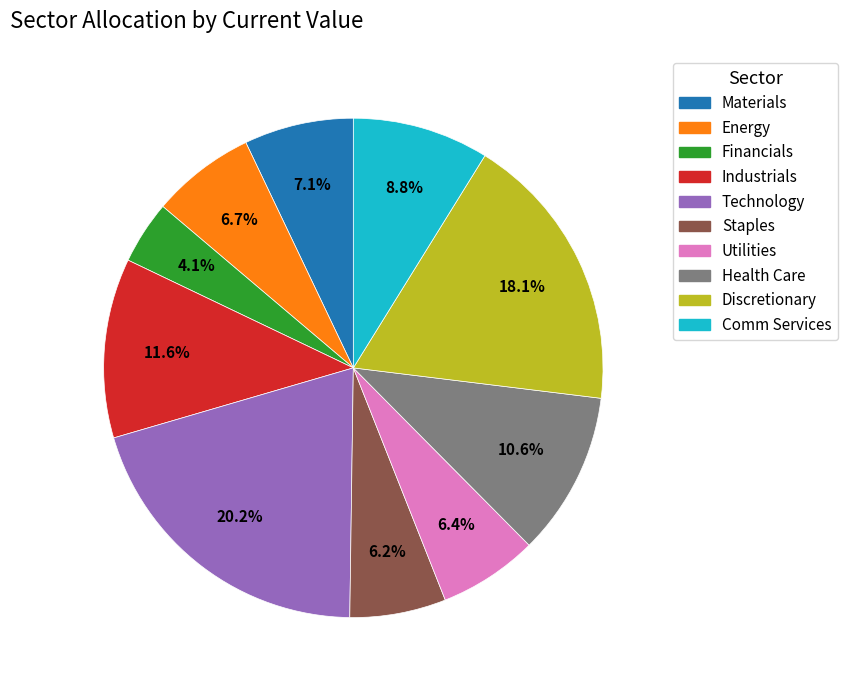

What is the ratio of the value at Industrials to the value at Staples?

1.9